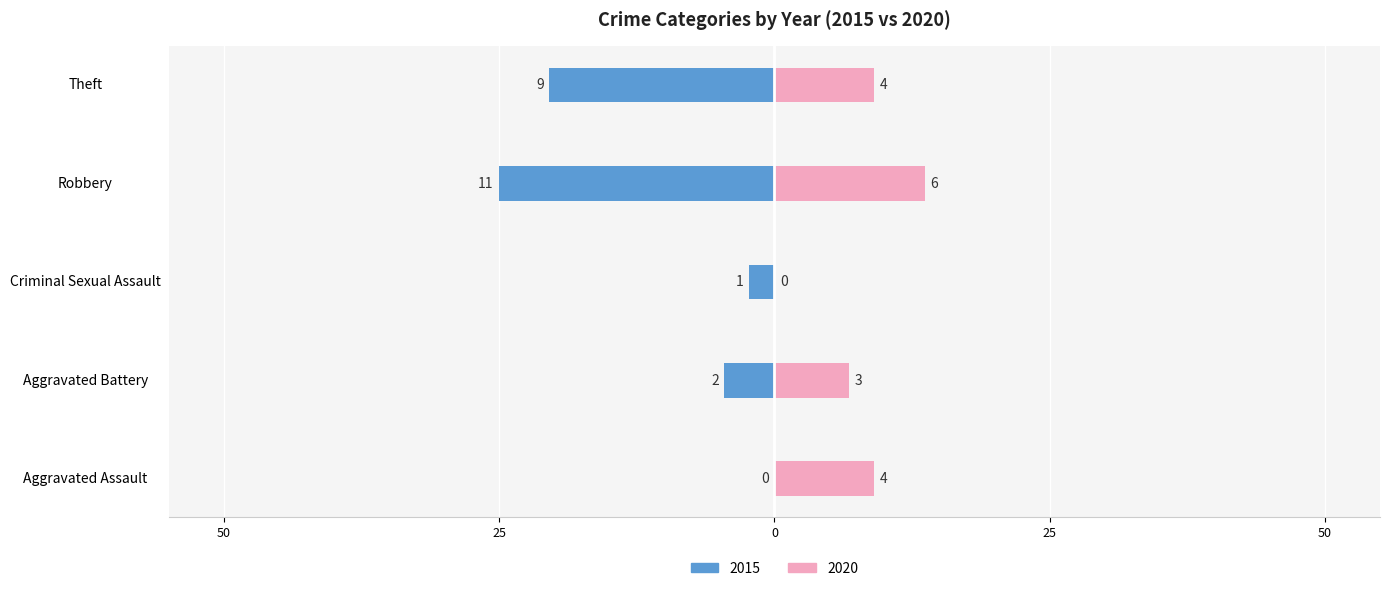

Reading left to right, what are all the values shown in this chart?

2015: 0.0	-4.5	-2.3	-25.0	-20.5
2020: 9.1	6.8	0.0	13.6	9.1